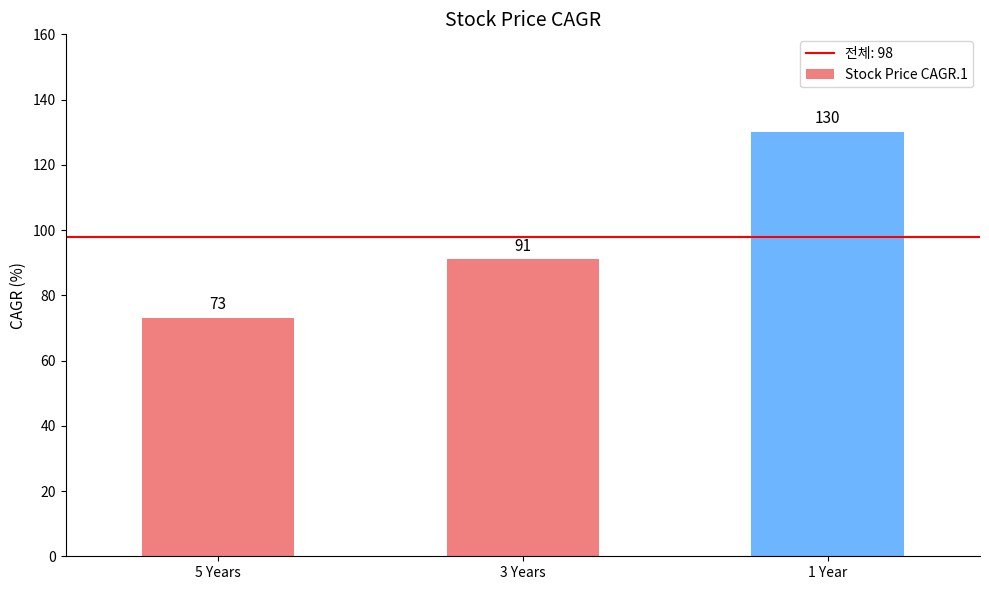

At which label is the value closest to 101?

3 Years